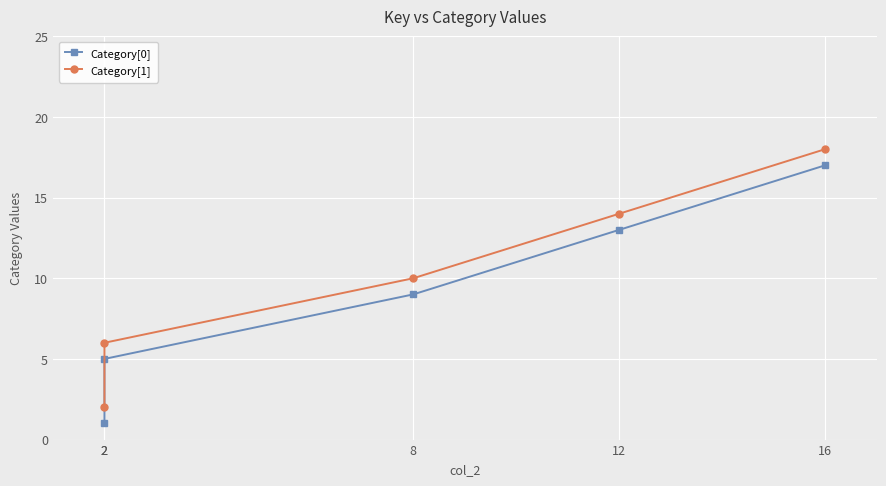

Is it true that Category[1] equals 9 at 2?

False